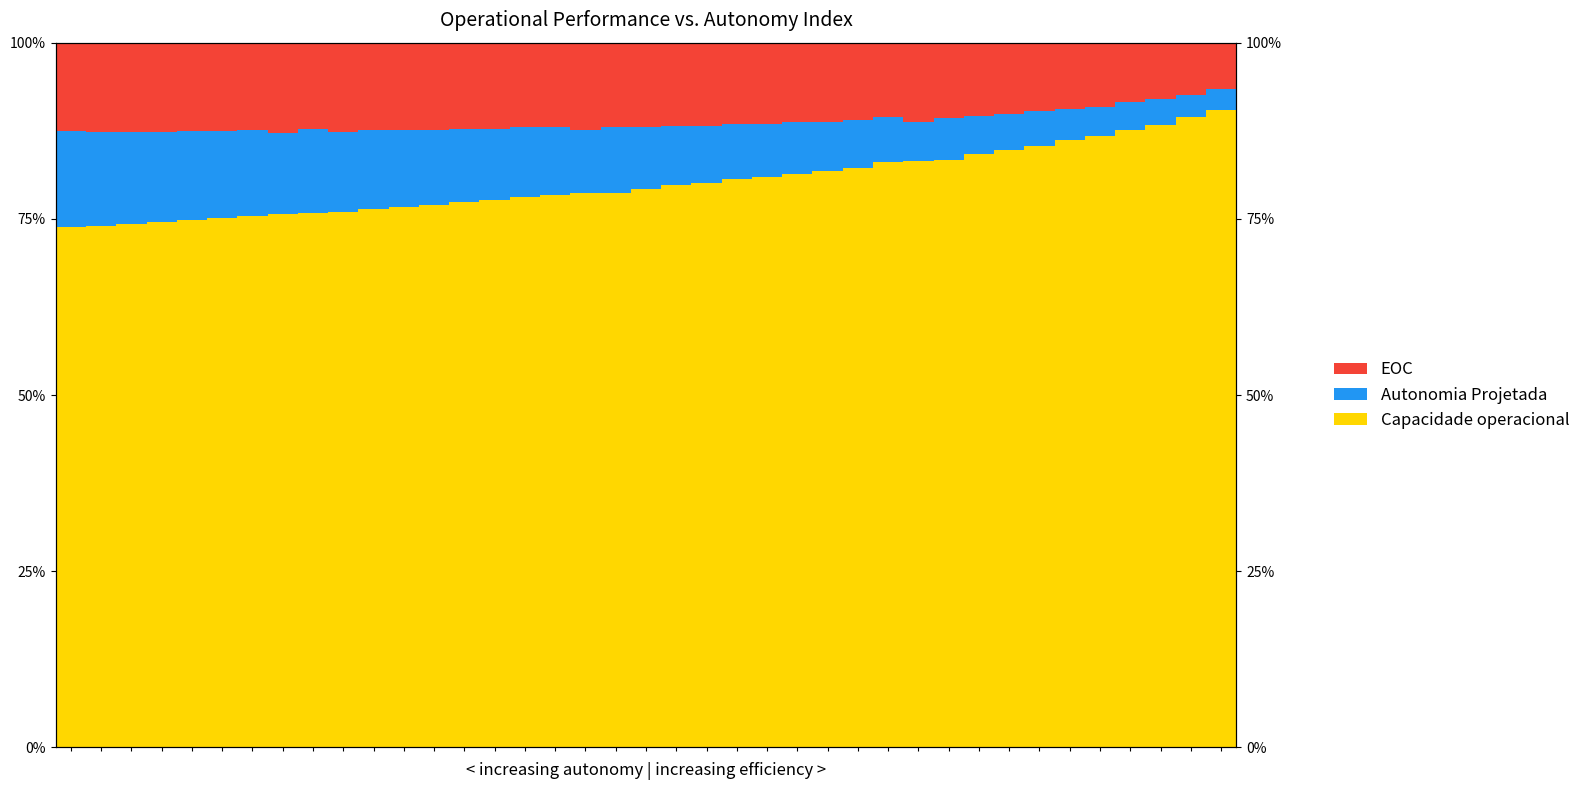

At 30, list the series in order from smallest to largest.

Autonomia Projetada [h], EOC [km/km], Capacidade operacional [ha/h]